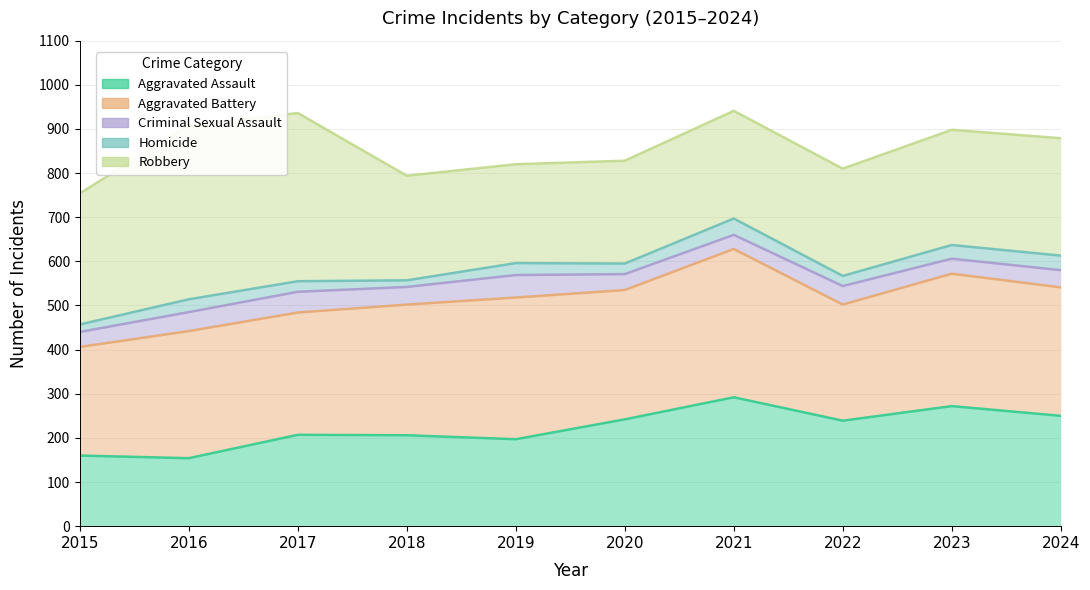

What is the difference between the maximum and minimum values in the Criminal Sexual Assault series?

220